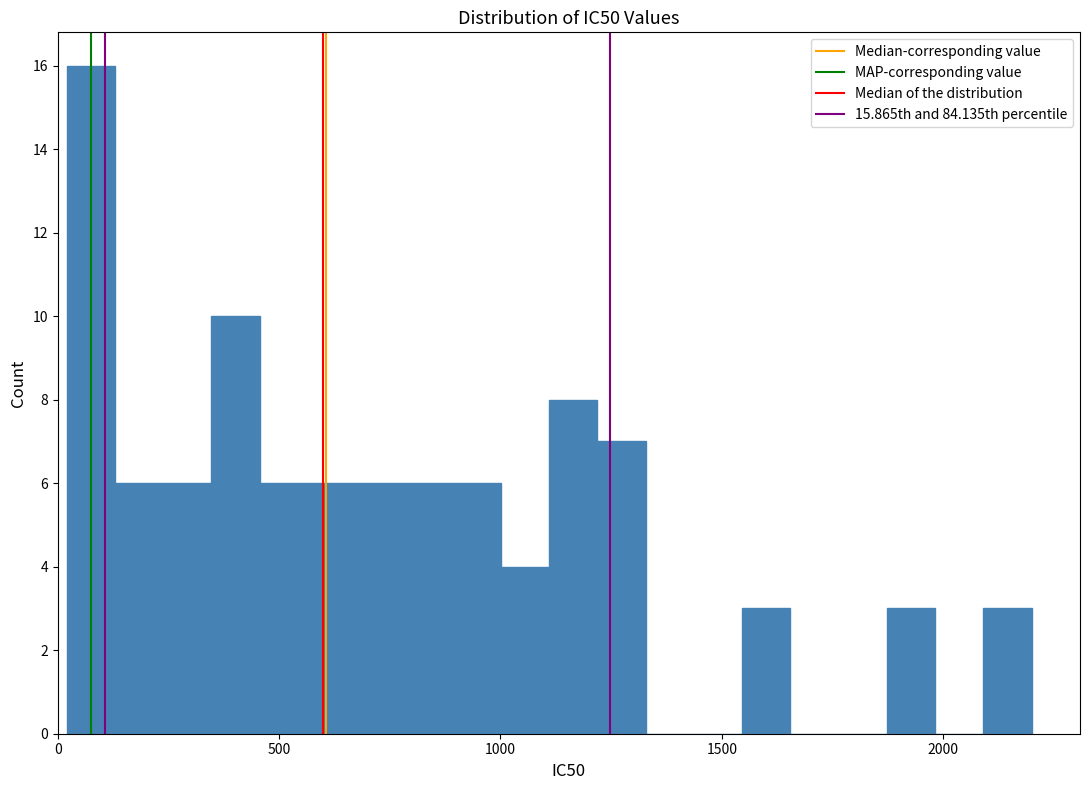

Read against the x-axis, roughly where is the centre of the tallest bar?

50